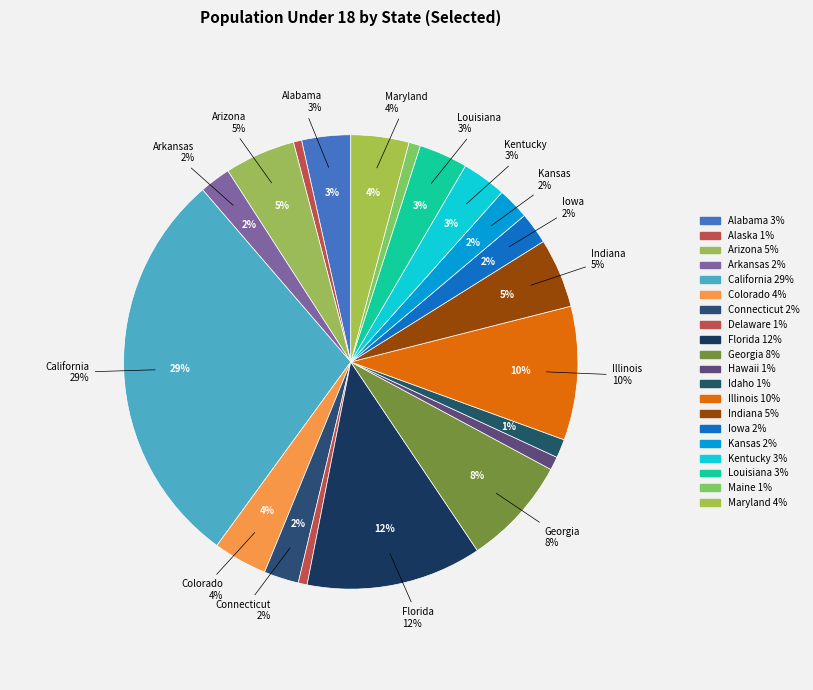

To the nearest percent, what percentage of the pie is Arizona?

5%